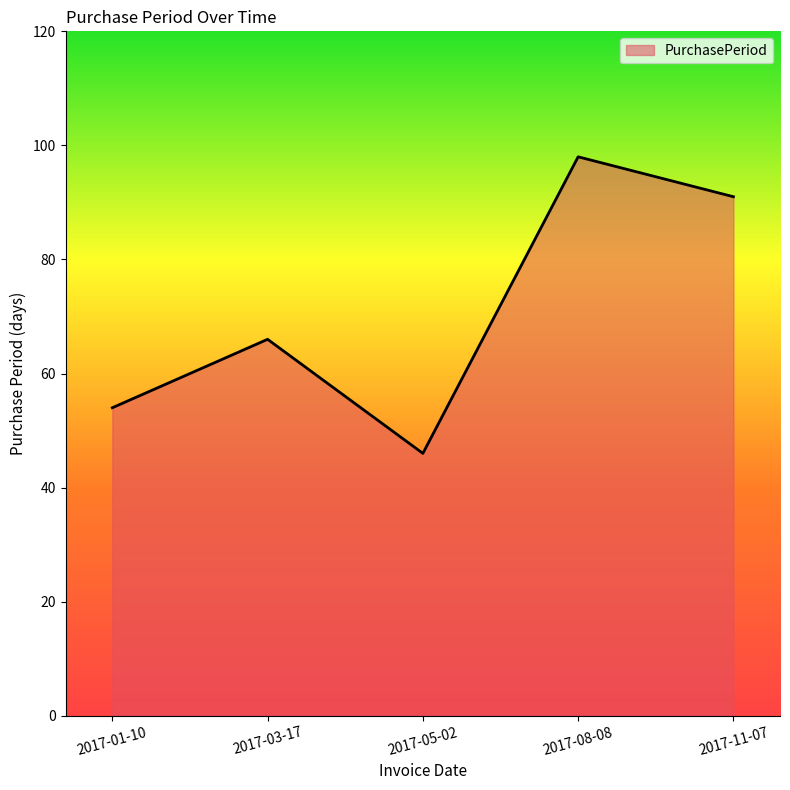

At which label is the value closest to 72?

2017-03-17